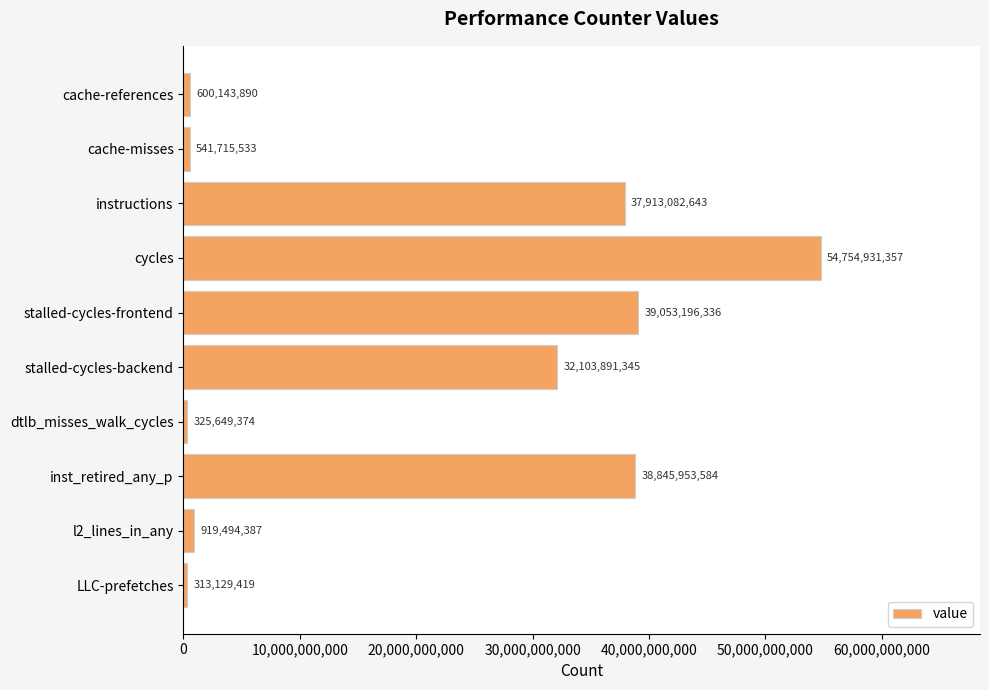

Reading top to bottom, list all the values displayed in this chart.

cache-references=600143890	cache-misses=541715533	instructions=37913082643	cycles=54754931357	stalled-cycles-frontend=39053196336	stalled-cycles-backend=32103891345	dtlb_misses_walk_cycles=325649374	inst_retired_any_p=38845953584	l2_lines_in_any=919494387	LLC-prefetches=313129419